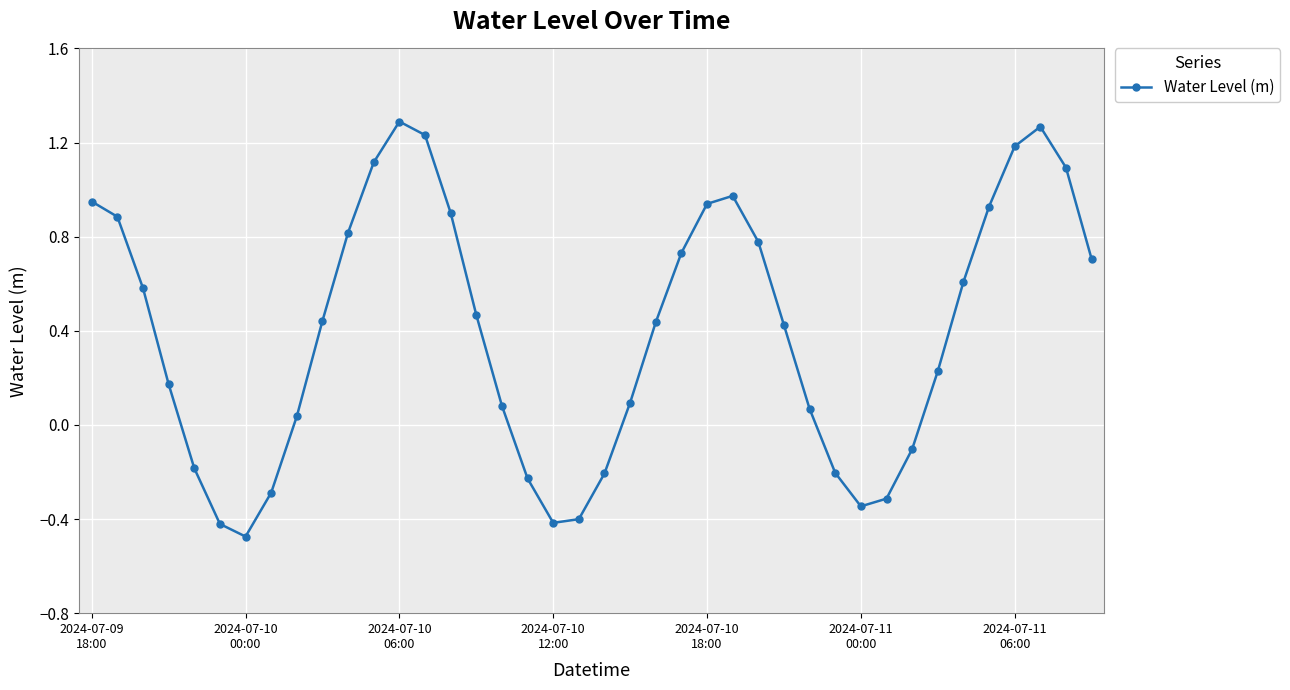

True or false: there are more than 1 points higher than both neighbors.

True